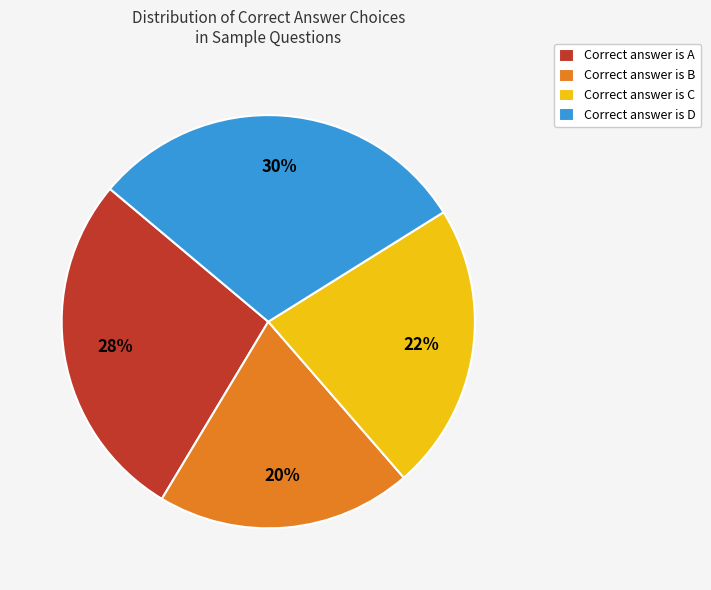

How many segments does this pie chart have?

4